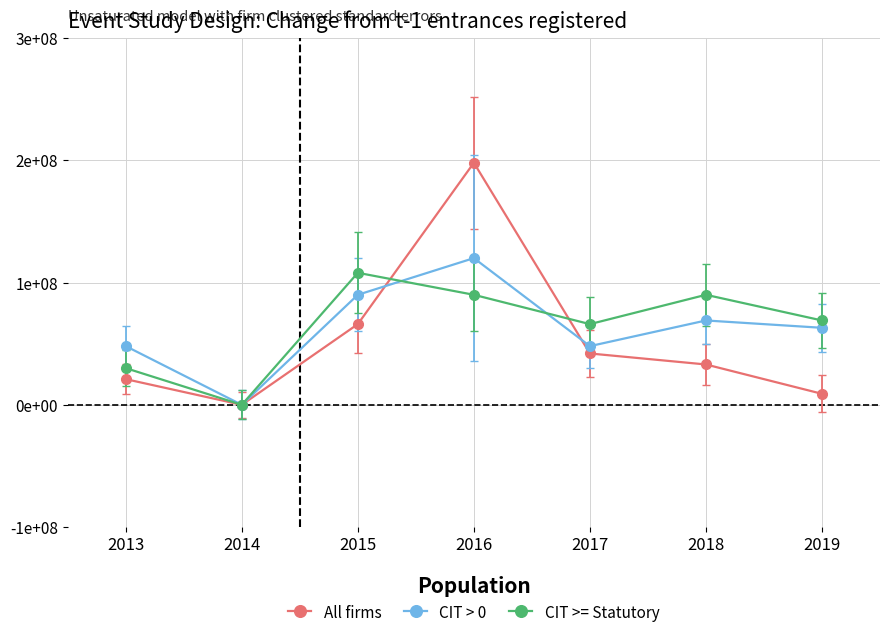

Reading right to left, what are all the values shown in this chart?

All firms: 9000000	33000000	42000000	198000000	66000000	0	21000000
CIT > 0: 63000000	69000000	48000000	120000000	90000000	0	48000000
CIT >= Statutory: 69000000	90000000	66000000	90000000	108000000	0	30000000